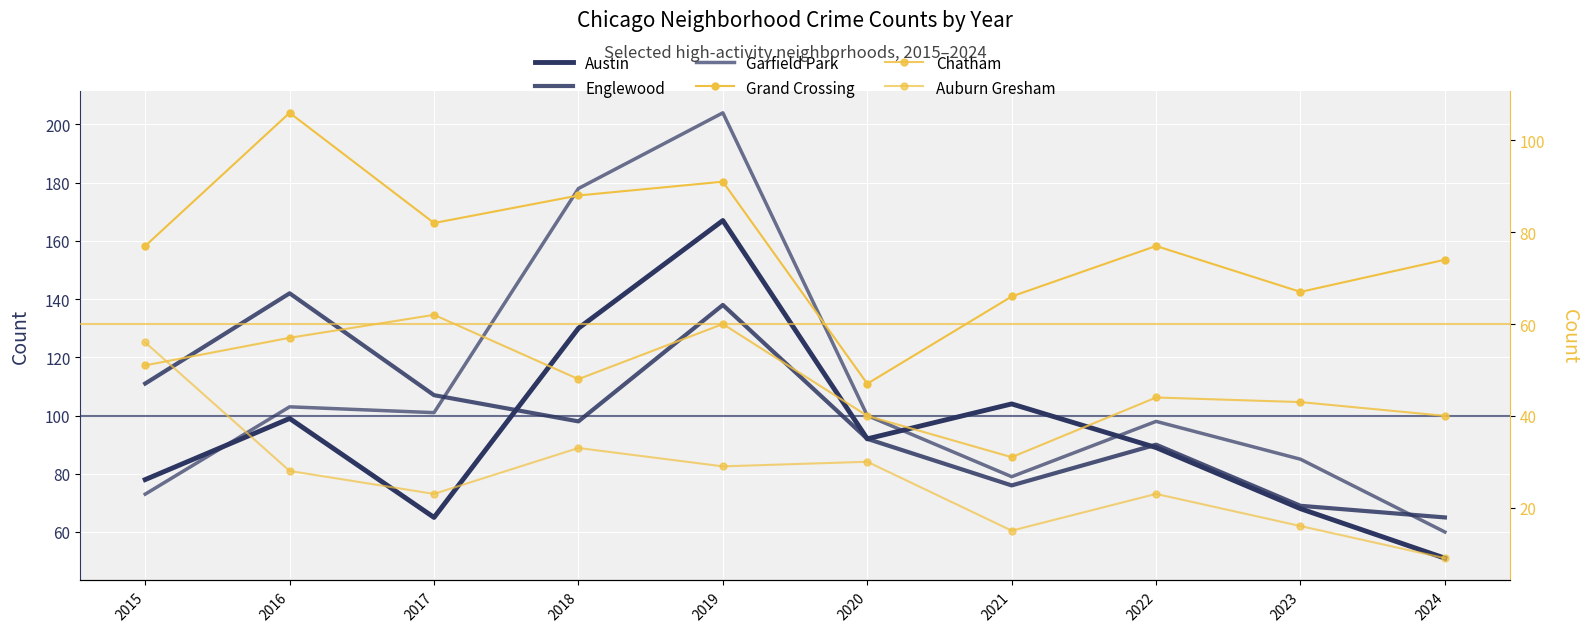

In Auburn Gresham, how many points are lower than both neighbors (excluding endpoints)?

3